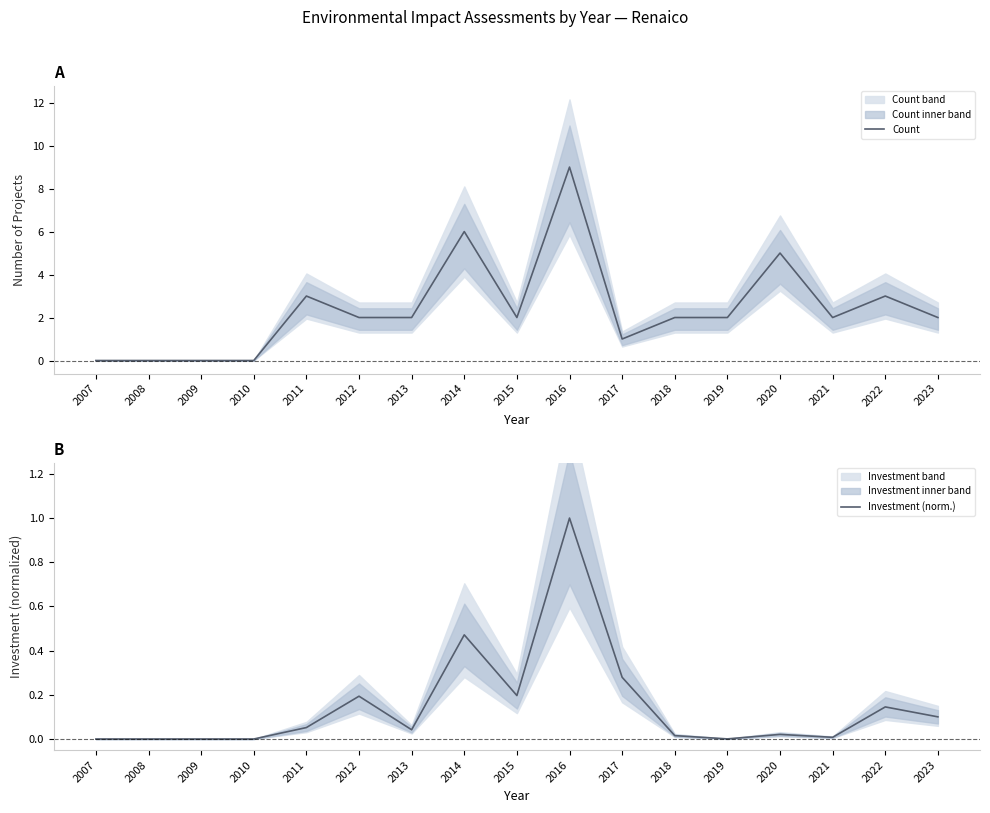

How many distinct data groups are displayed?

2